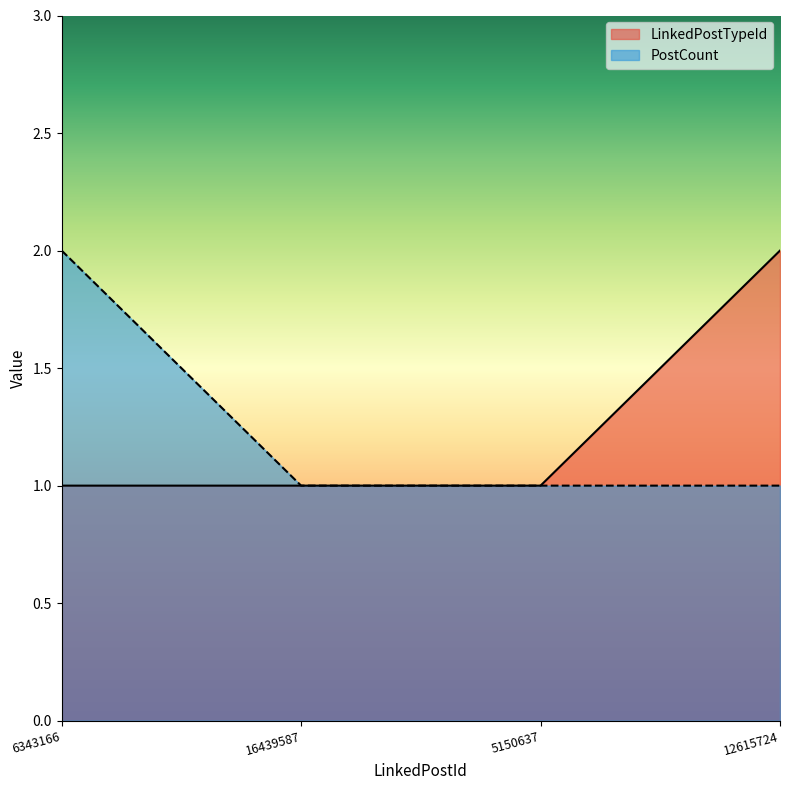

True or false: LinkedPostTypeId and PostCount cross at least once.

False